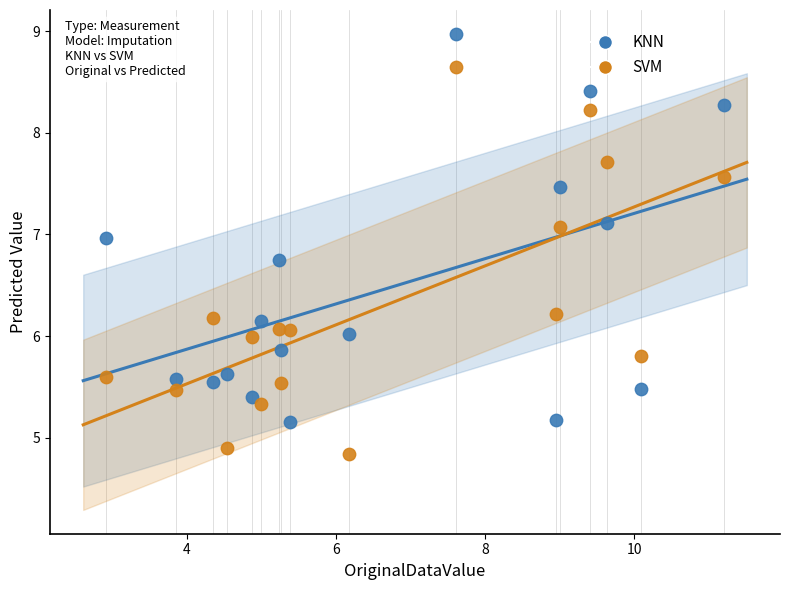

Which series reaches the minimum Y coordinate?

SVM